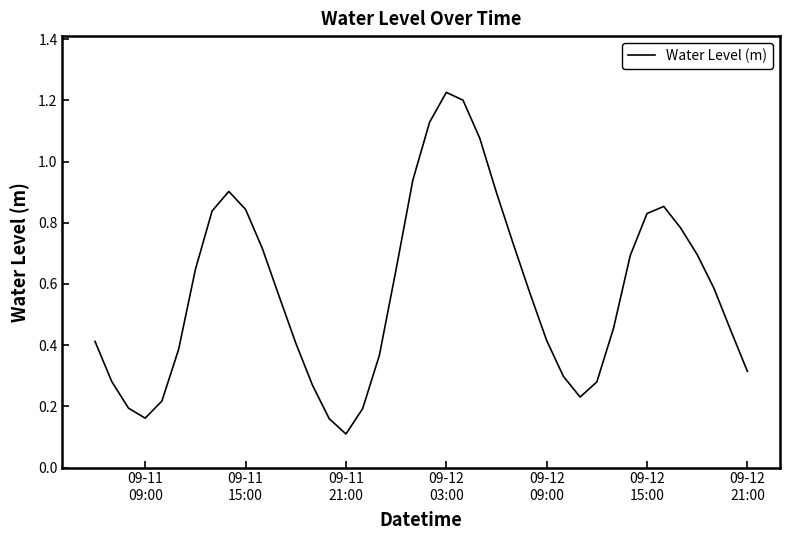

Reading right to left, transcribe all the data shown in this chart.

0.3	0.4	0.6	0.7	0.8	0.9	0.8	0.7	0.5	0.3	0.2	0.3	0.4	0.6	0.7	0.9	1.1	1.2	1.2	1.1	0.9	0.6	0.4	0.2	0.1	0.2	0.3	0.4	0.6	0.7	0.8	0.9	0.8	0.6	0.4	0.2	0.2	0.2	0.3	0.4